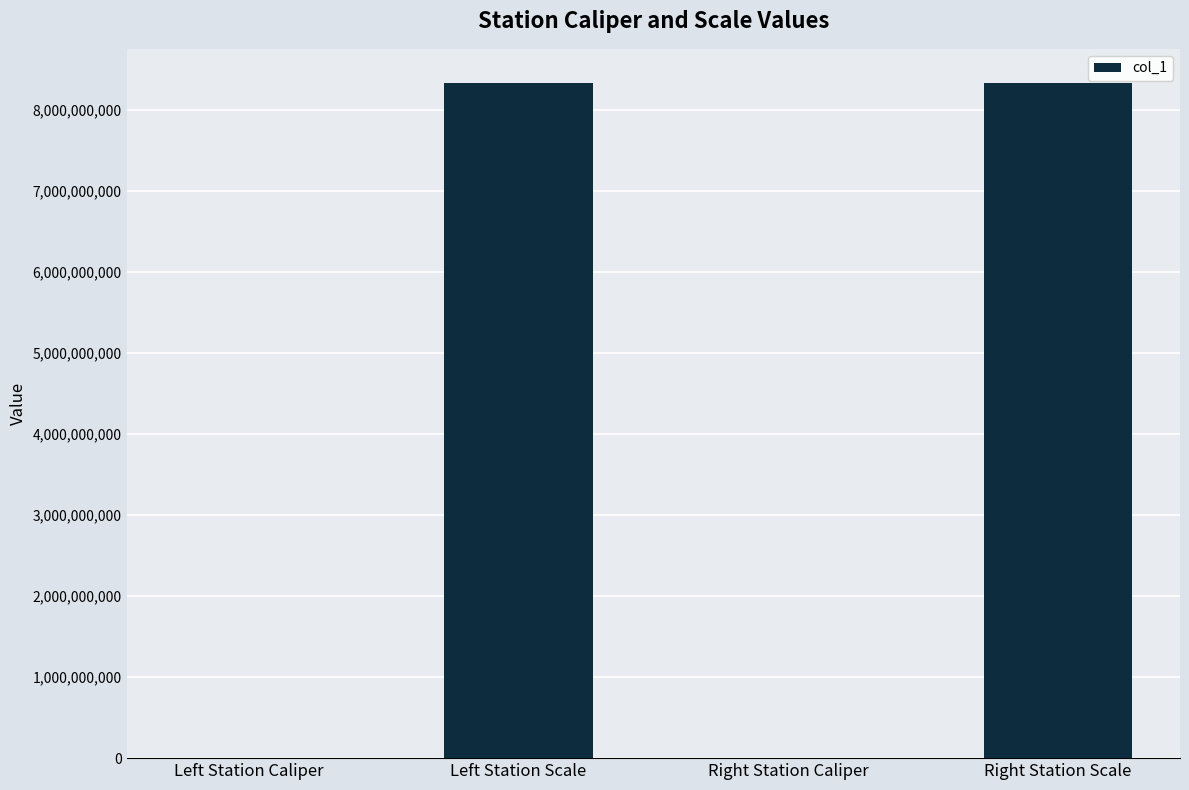

At which label is the value closest to 4170110514?

Right Station Caliper